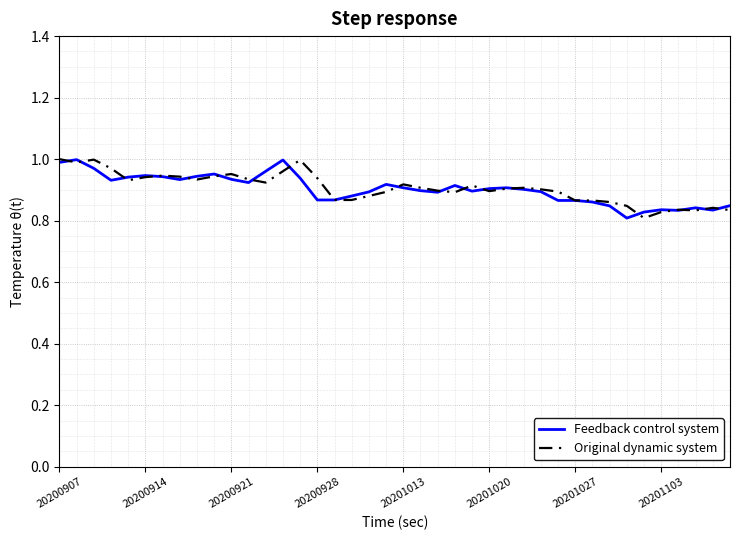

Rank the series at 20200928 from highest to lowest value.

Original dynamic system, Feedback control system